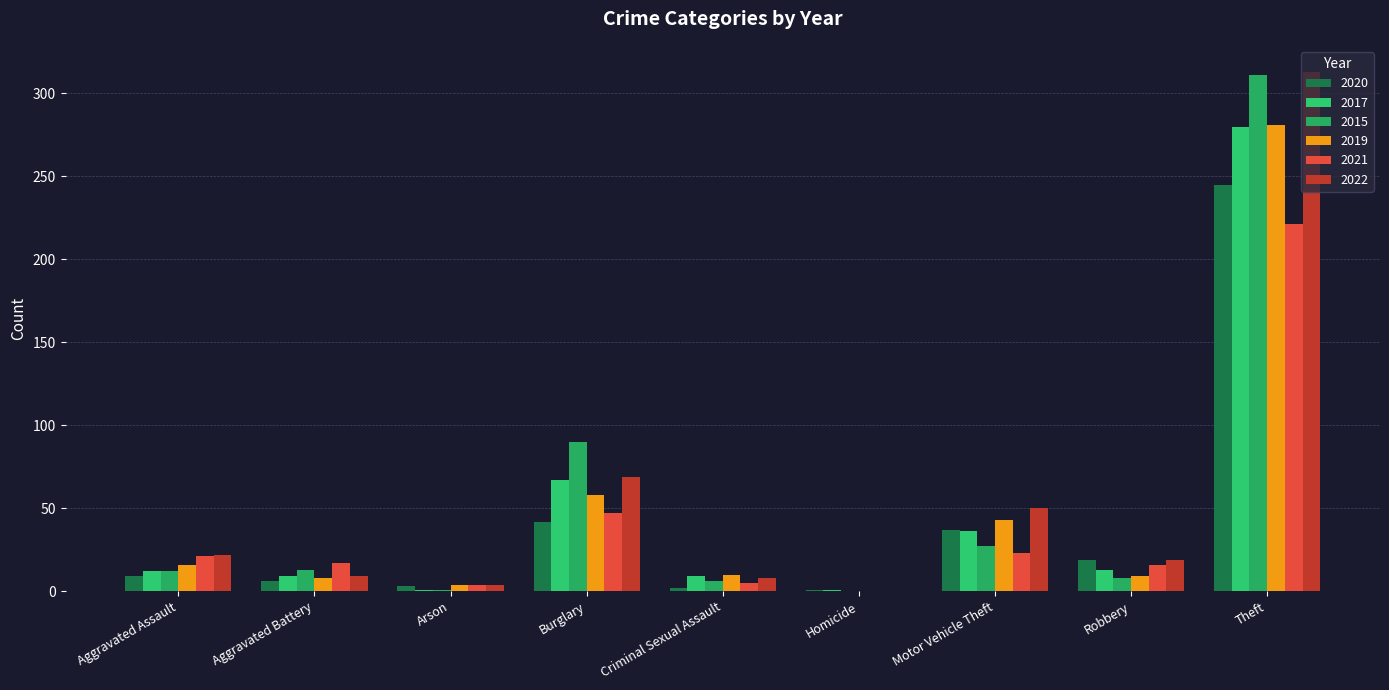

What are all the series names shown in the legend?

2020, 2017, 2015, 2019, 2021, 2022